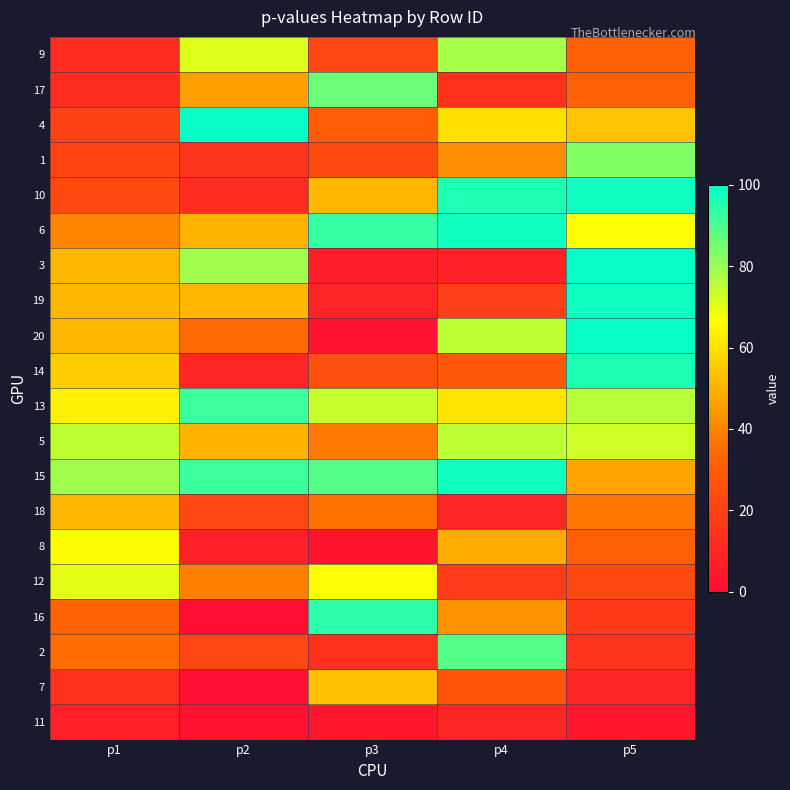

Which label corresponds to the largest value in the chart?

p2